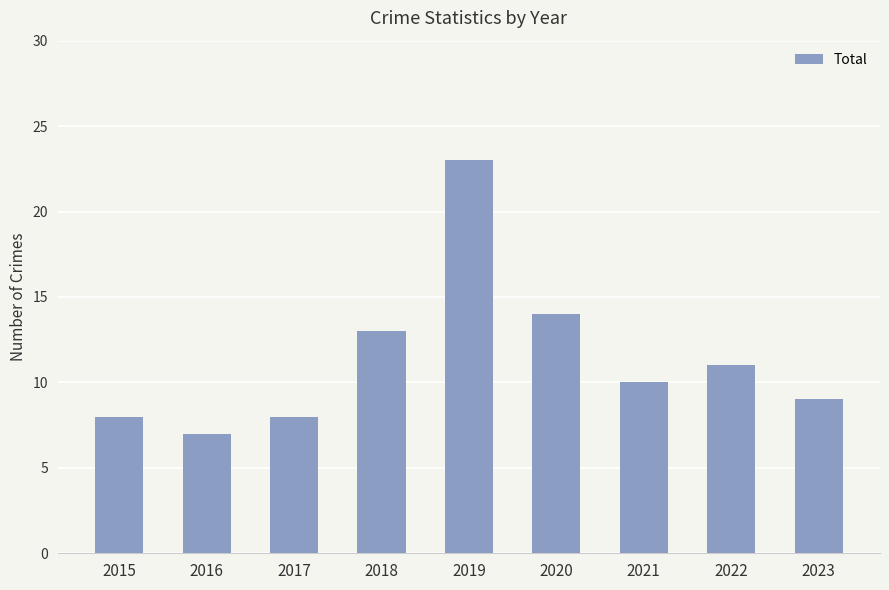

The value at 2018 is 21. True or false?

False